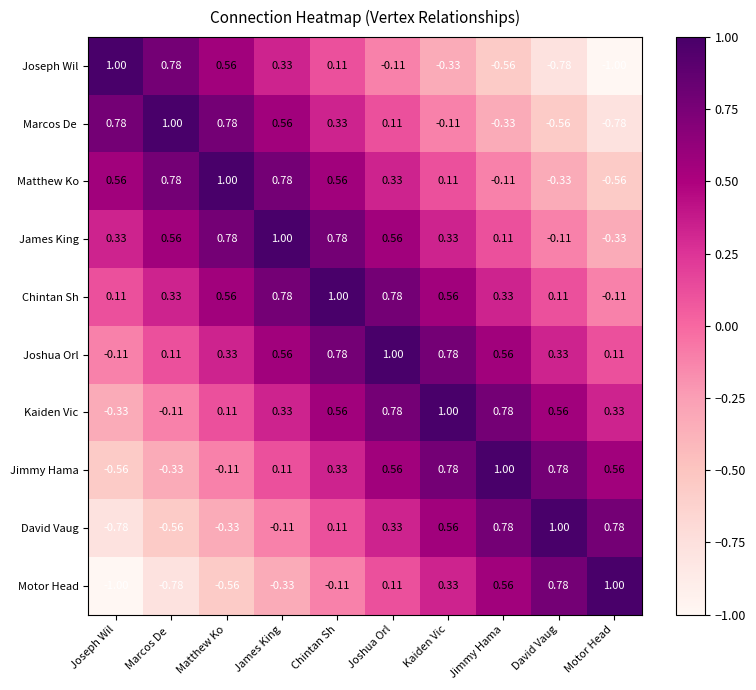

Which category has the lowest value in the Motor Head series?

Joseph Wil